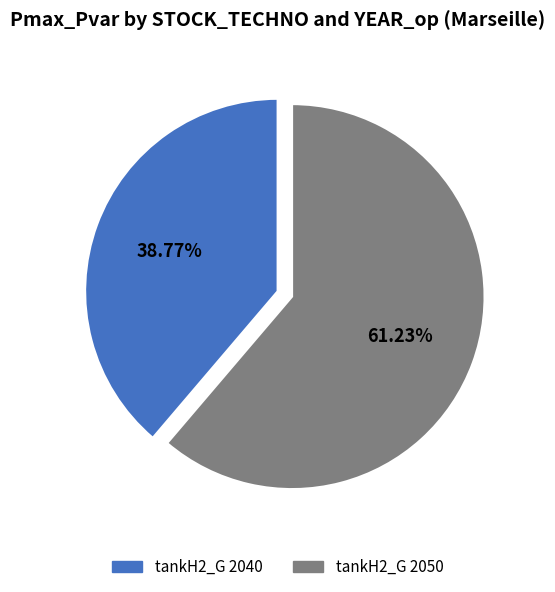

Which has a higher value, tankH2_G 2050 or tankH2_G 2040?

tankH2_G 2050